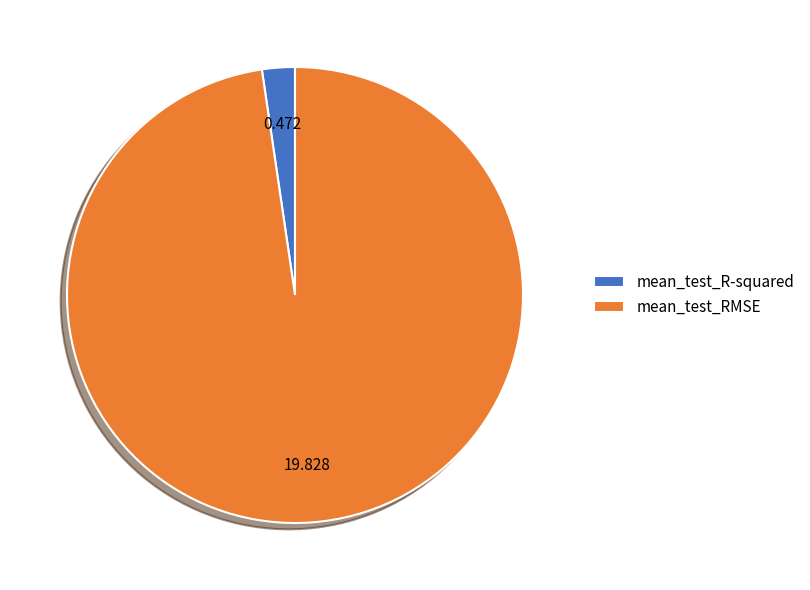

Between mean_test_R-squared and mean_test_RMSE, which is larger?

mean_test_RMSE